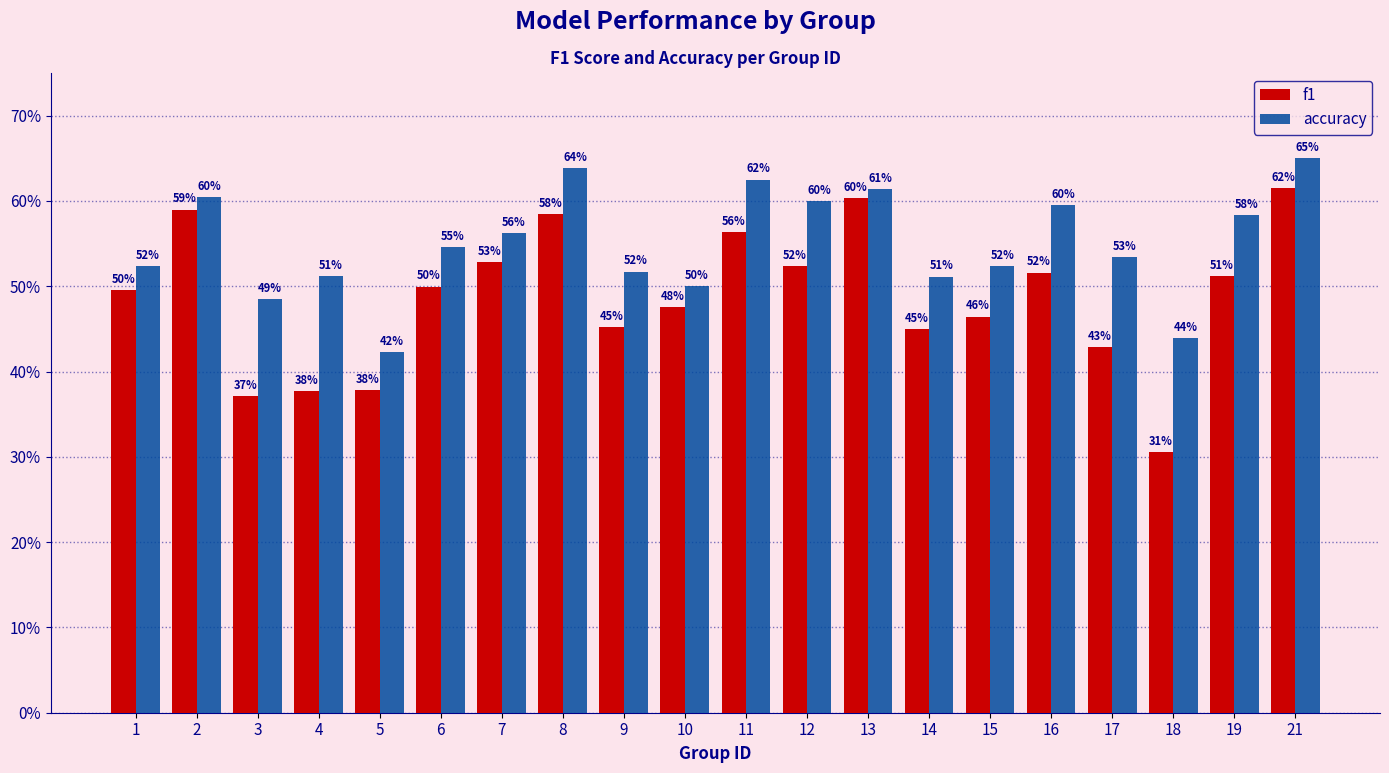

Which series has the widest spread of values?

f1